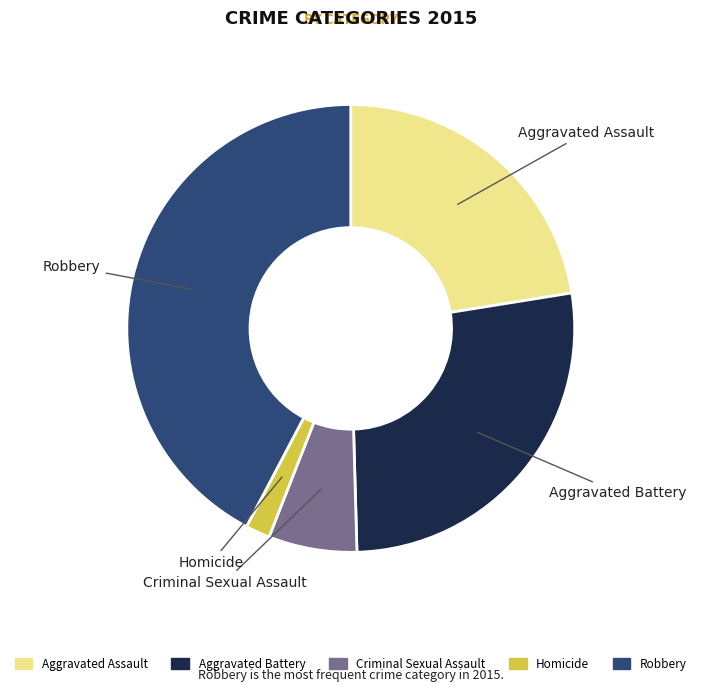

Is Homicide the majority of the pie?

No